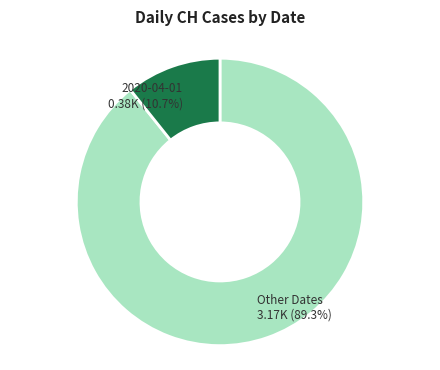

Is there any slice that represents more than half of the pie?

Yes